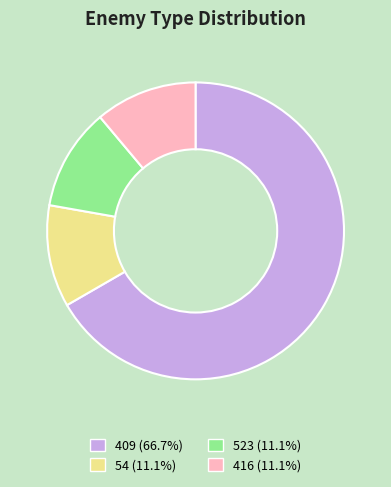

Does 409 (66.7%) represent more than half of the total?

Yes